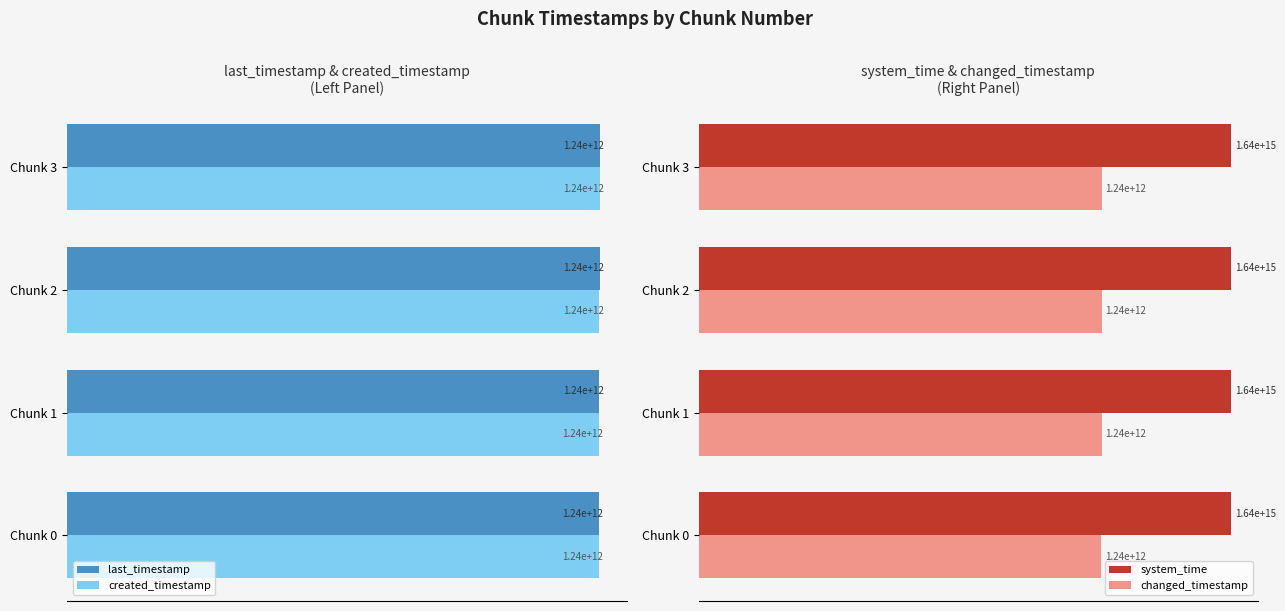

Is it true that system_time equals 0.1 at −1.2?

False